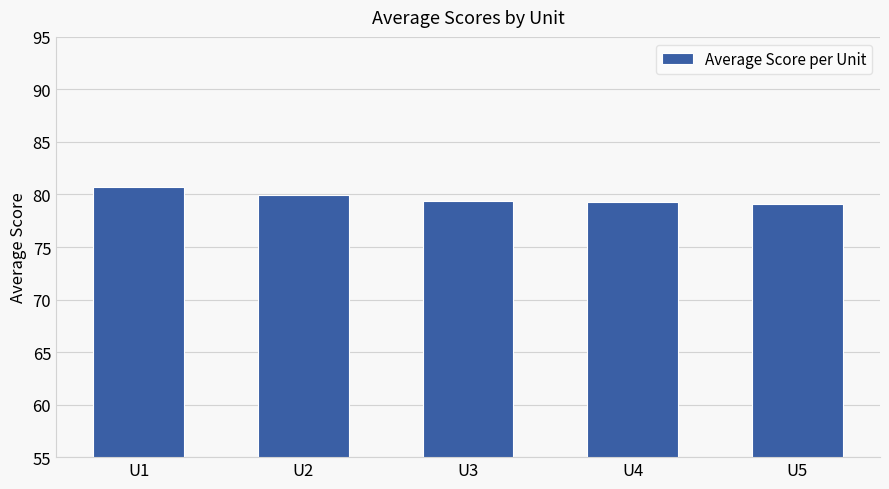

What is the average value?

79.7